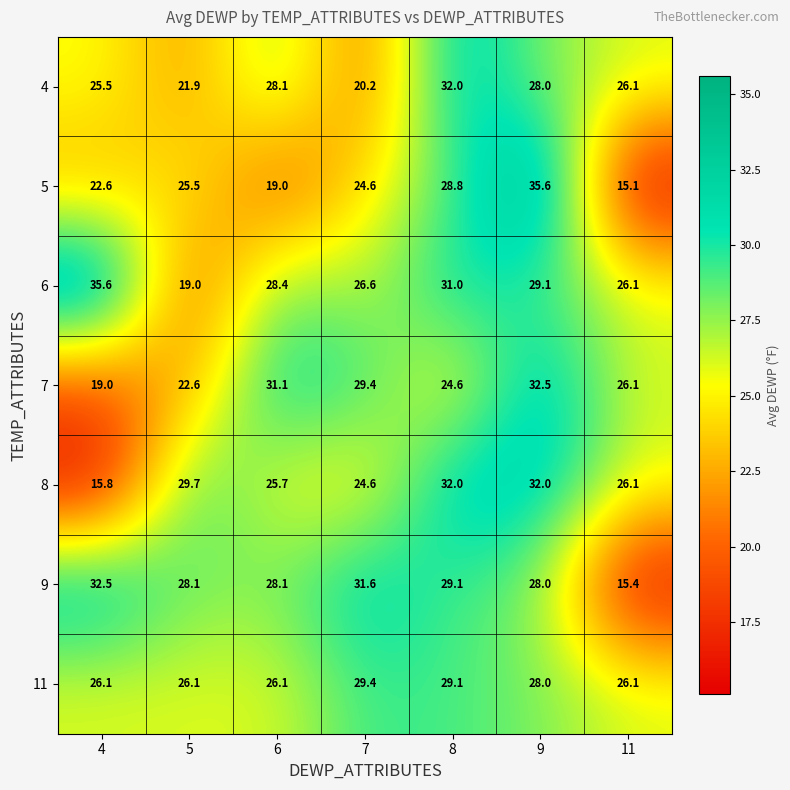

The value of 7 at 6 is 31.1. True or false?

True